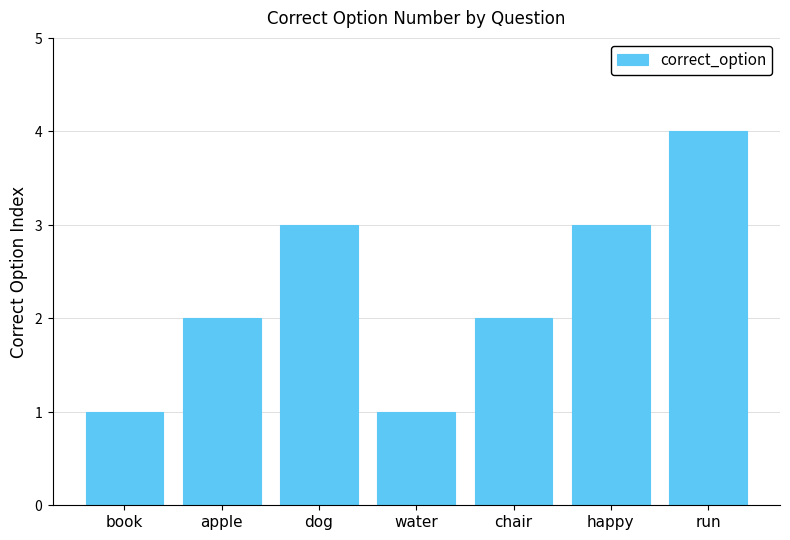

What is the sum of the values at happy and water?

4